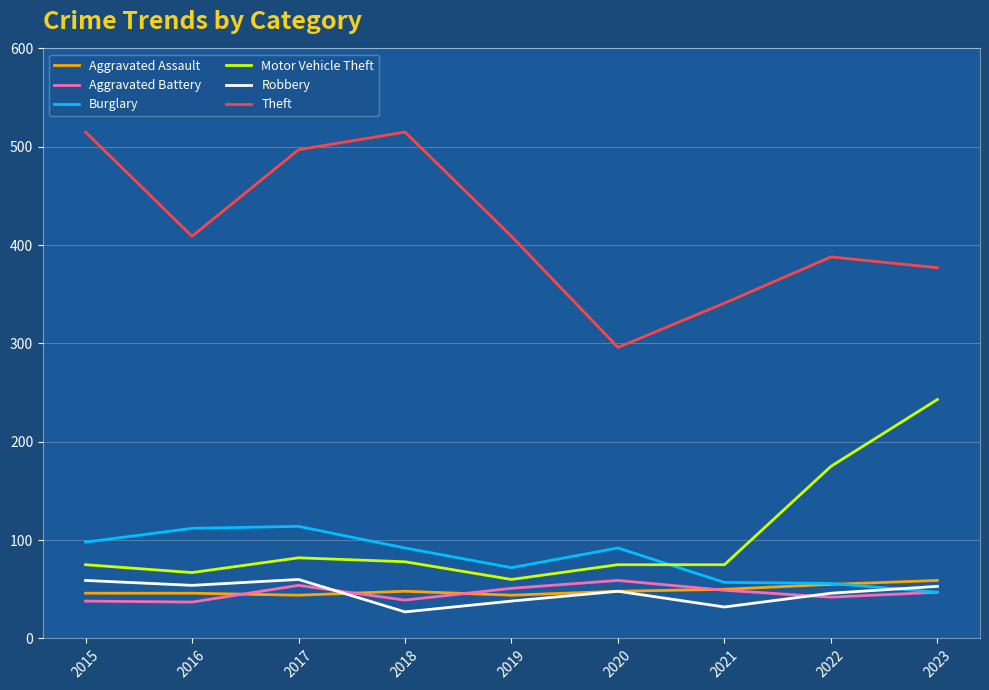

Which series has the largest range (max minus min)?

Theft